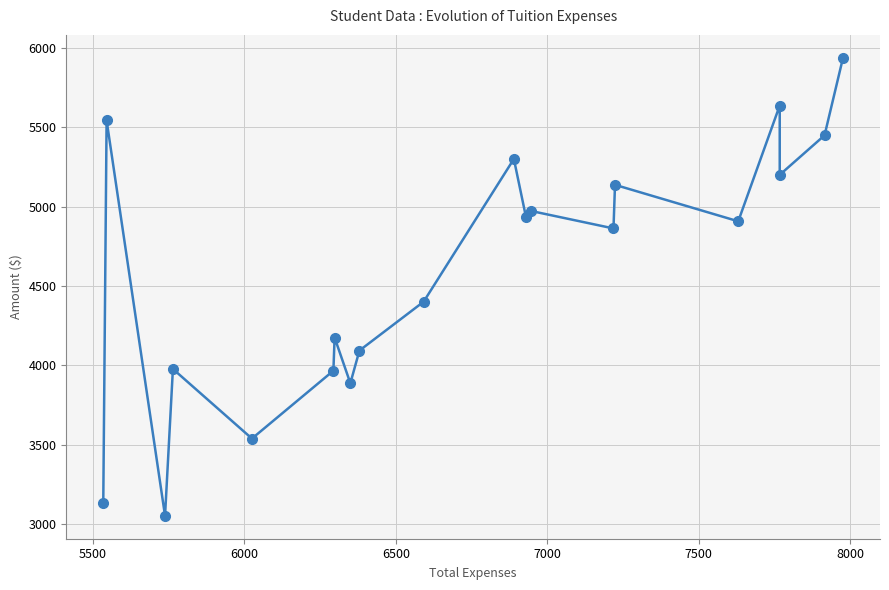

At which label does the data first exceed 4908?

5500